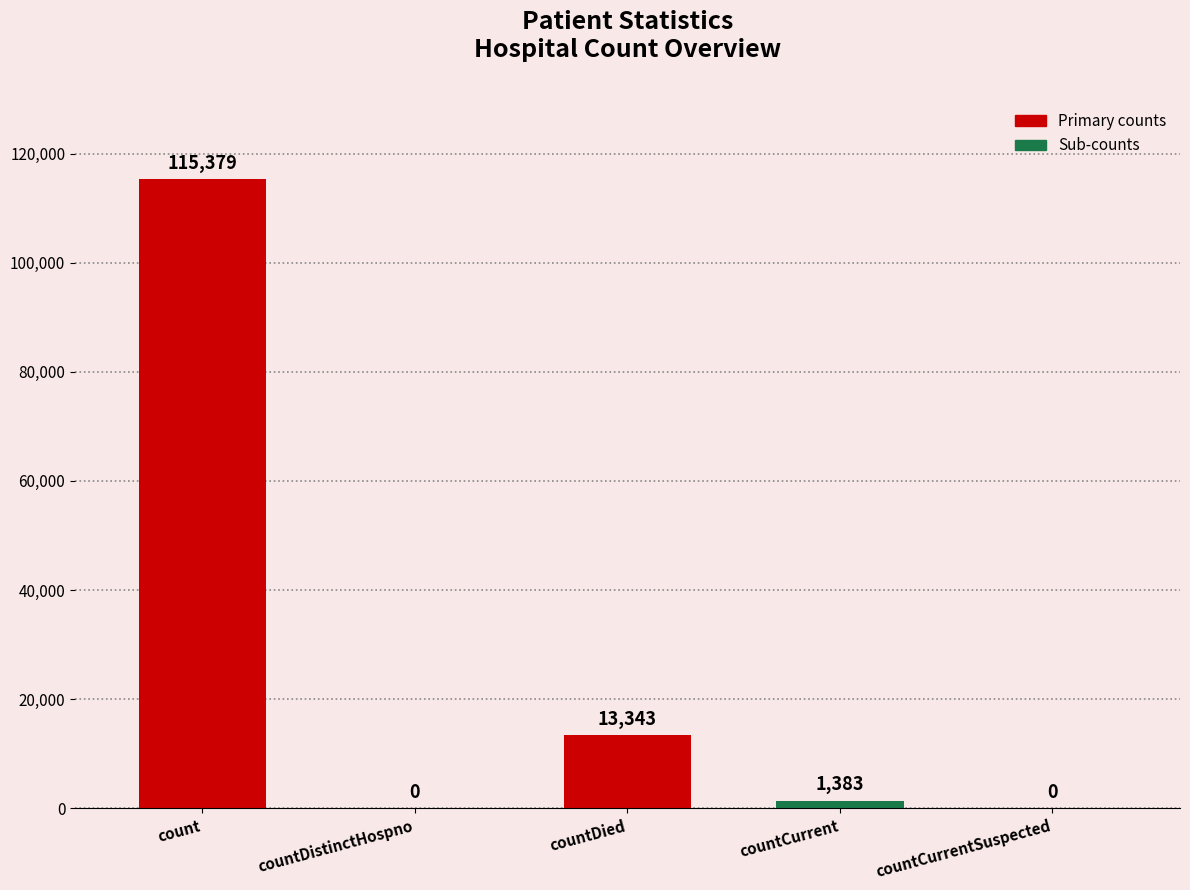

Between countDied and countCurrent, which is larger?

countDied